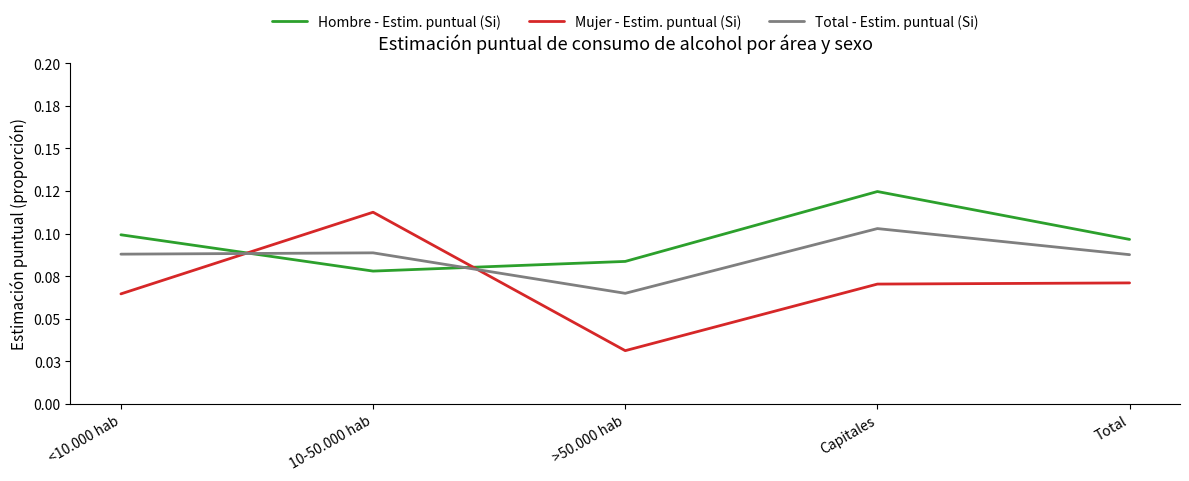

Where is Mujer - Estim. puntual (Si) nearest to the value 0?

>50.000 hab